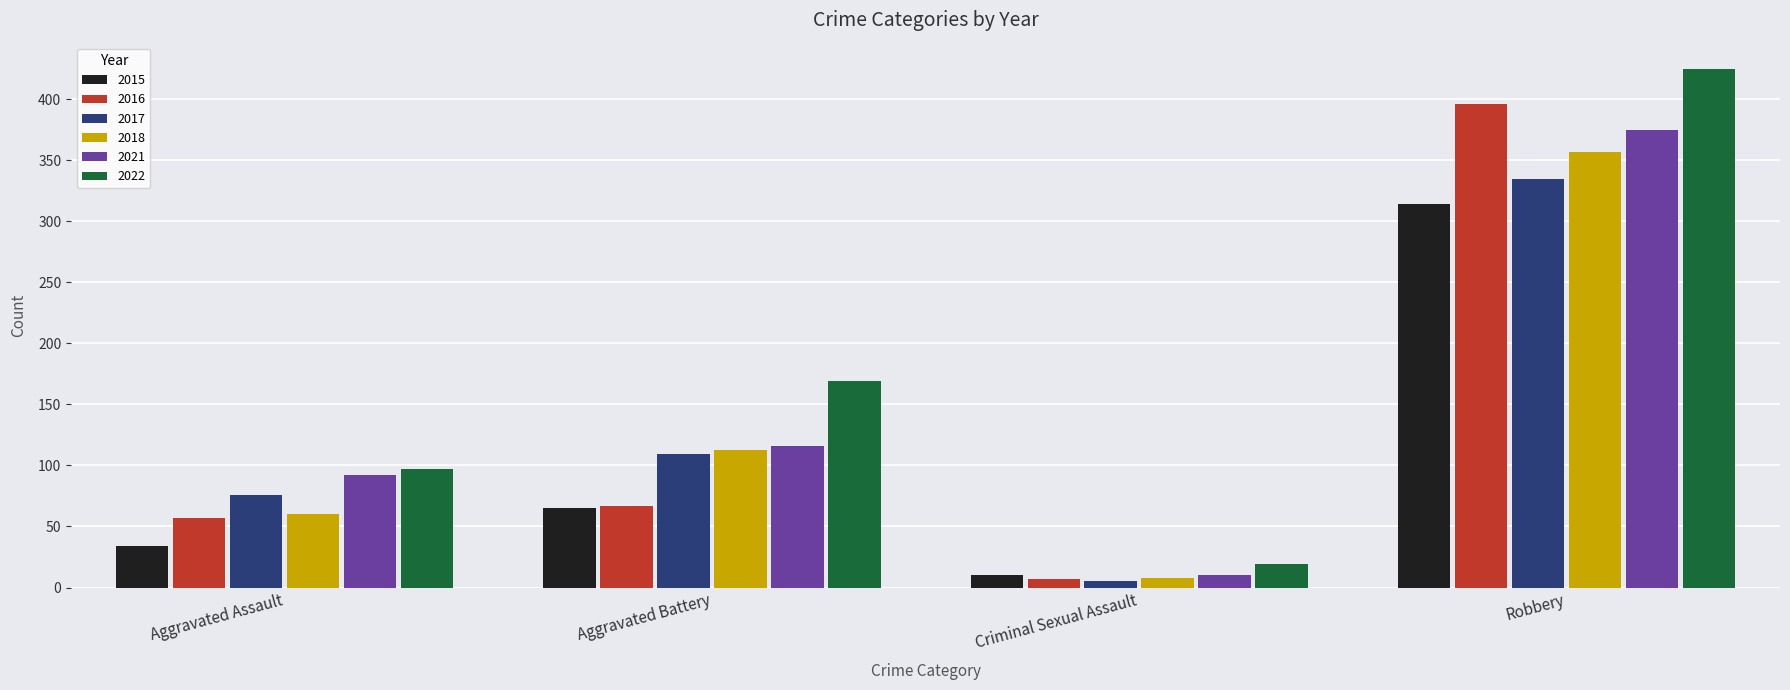

How many groups of bars are there?

4